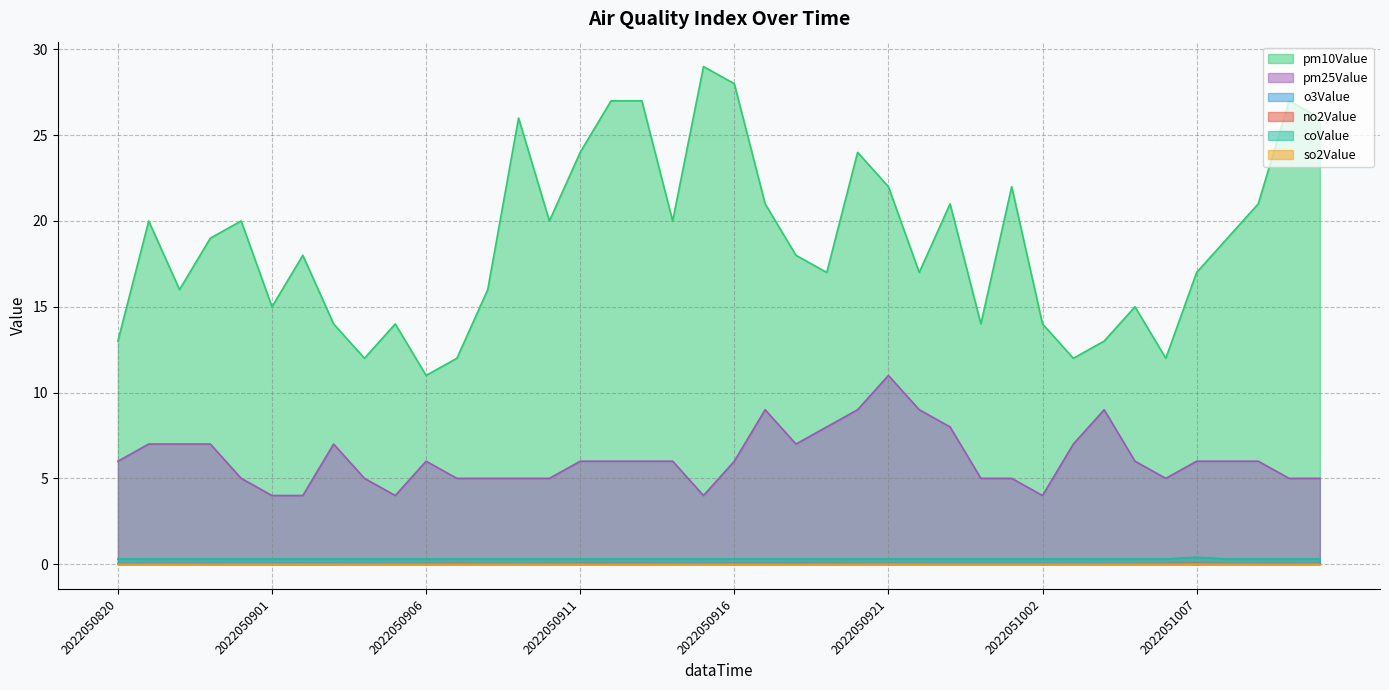

Between 2022050919 and 2022051011, which is larger?

2022050919